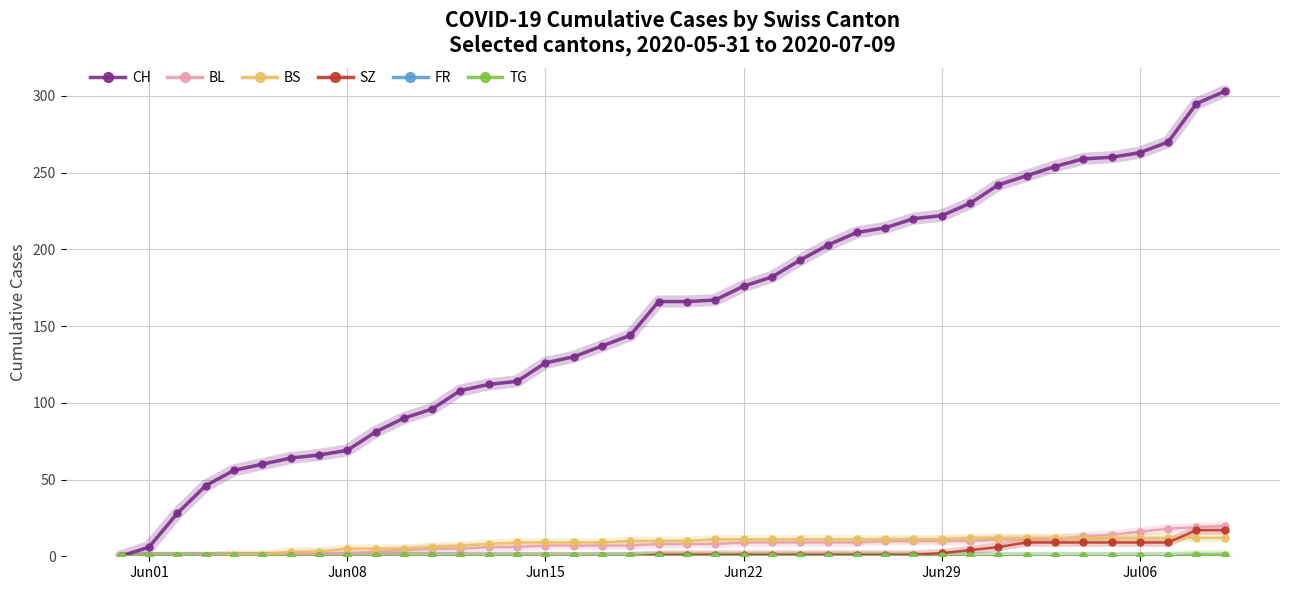

Which series has the widest spread of values?

CH